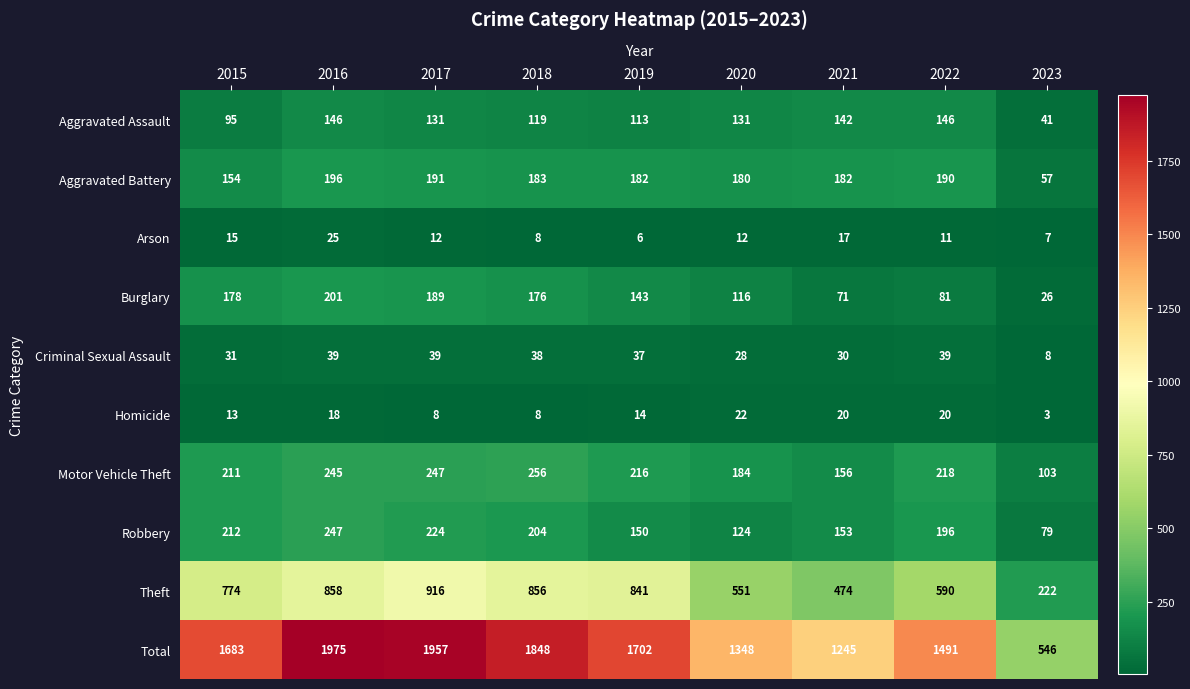

Where is Aggravated Assault nearest to the value 93?

2015